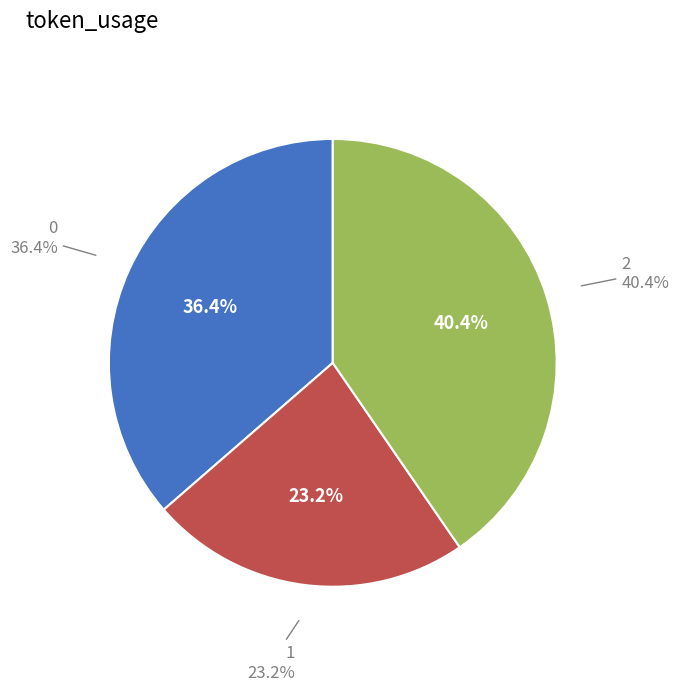

To the nearest percent, what portion does 0 represent?

36%